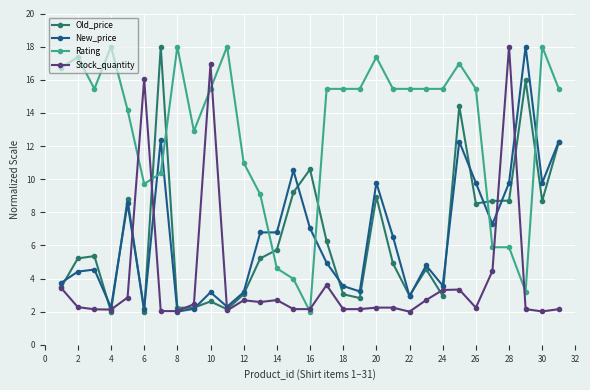

What are all the series names shown in the legend?

Old_price, New_price, Rating, Stock_quantity